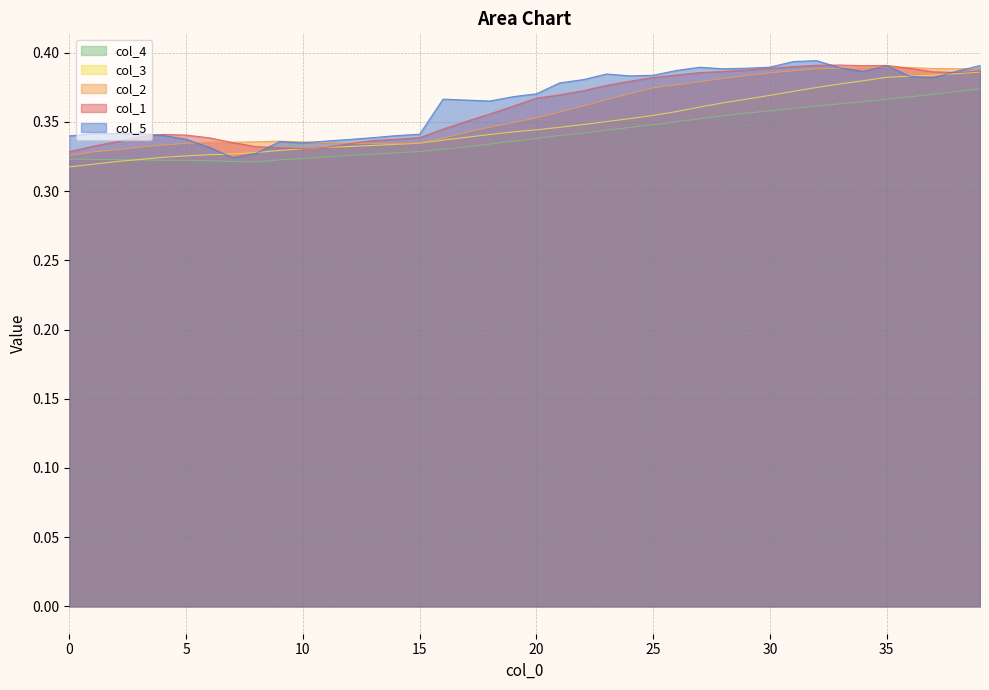

Which series changed the most between 20 and 24?

col_2